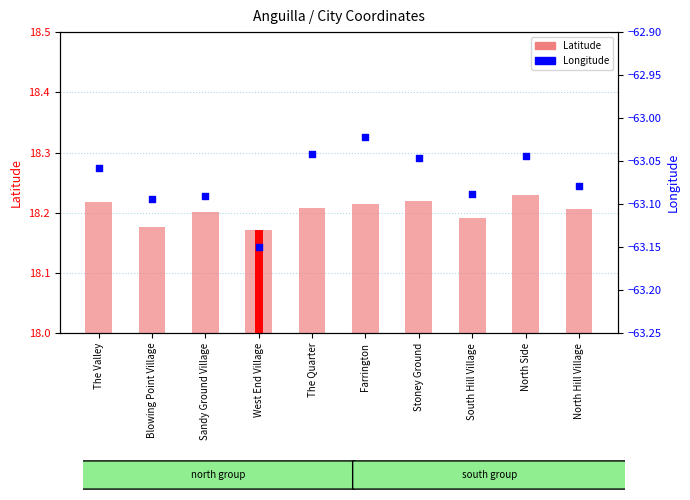

What is the total value across all series at Blowing Point Village?

-44.9